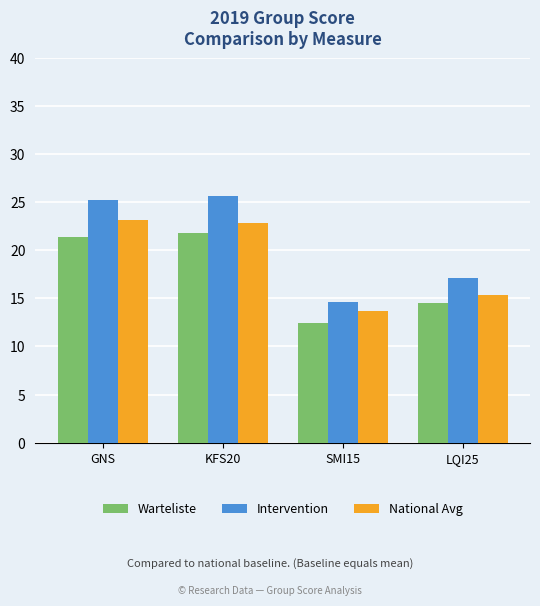

Which category has the highest value across all series?

KFS20